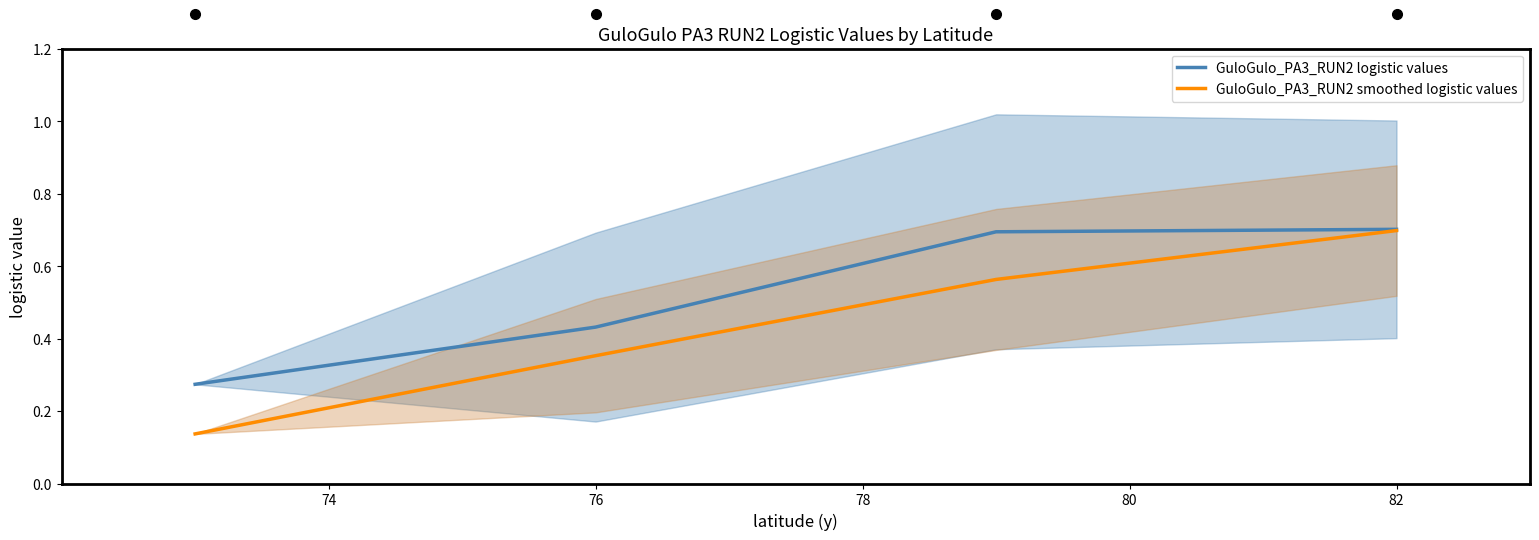

Which series has the widest spread of values?

GuloGulo_PA3_RUN2 smoothed logistic values